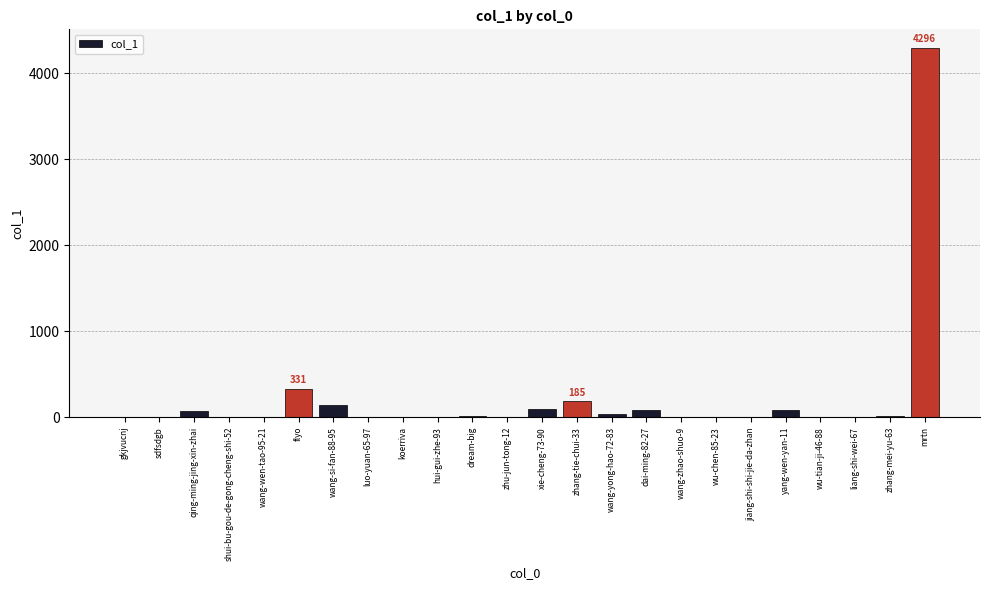

Which category has the highest value across all series?

mrtn